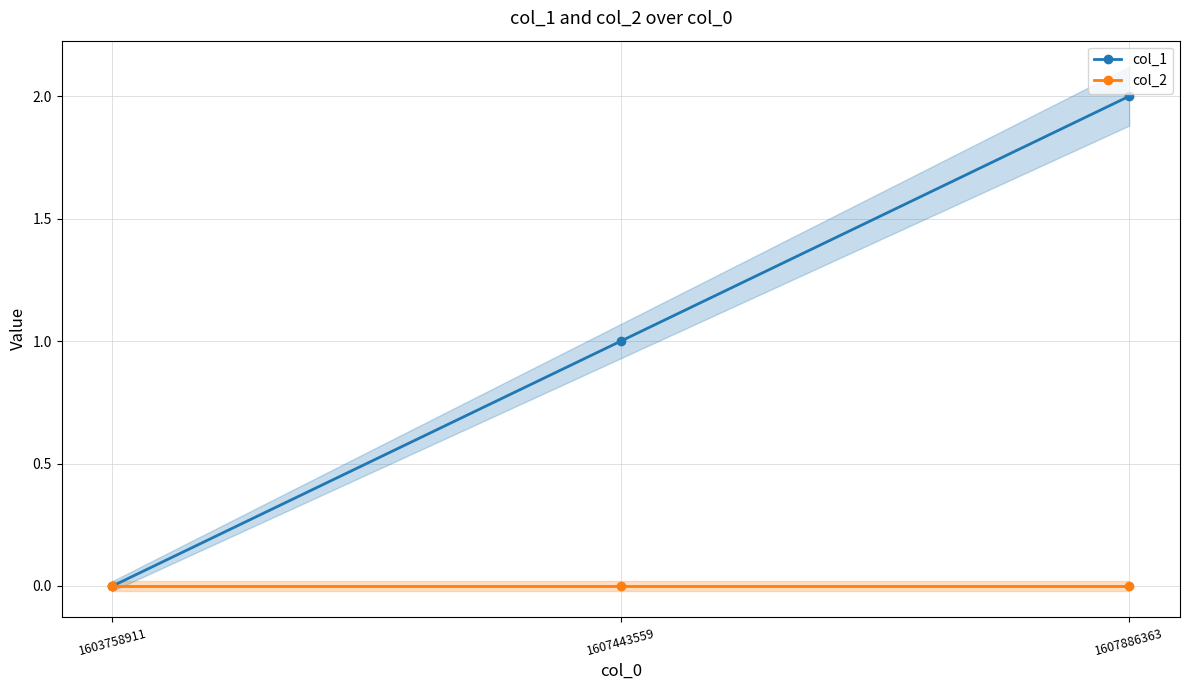

How many lines are shown in the chart?

2